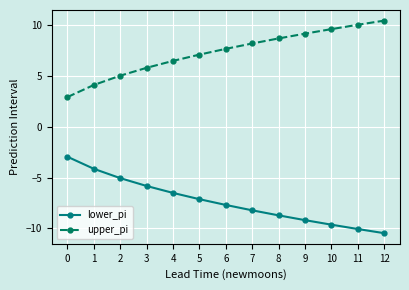

List the series in order of their overall mean, highest first.

upper_pi, lower_pi